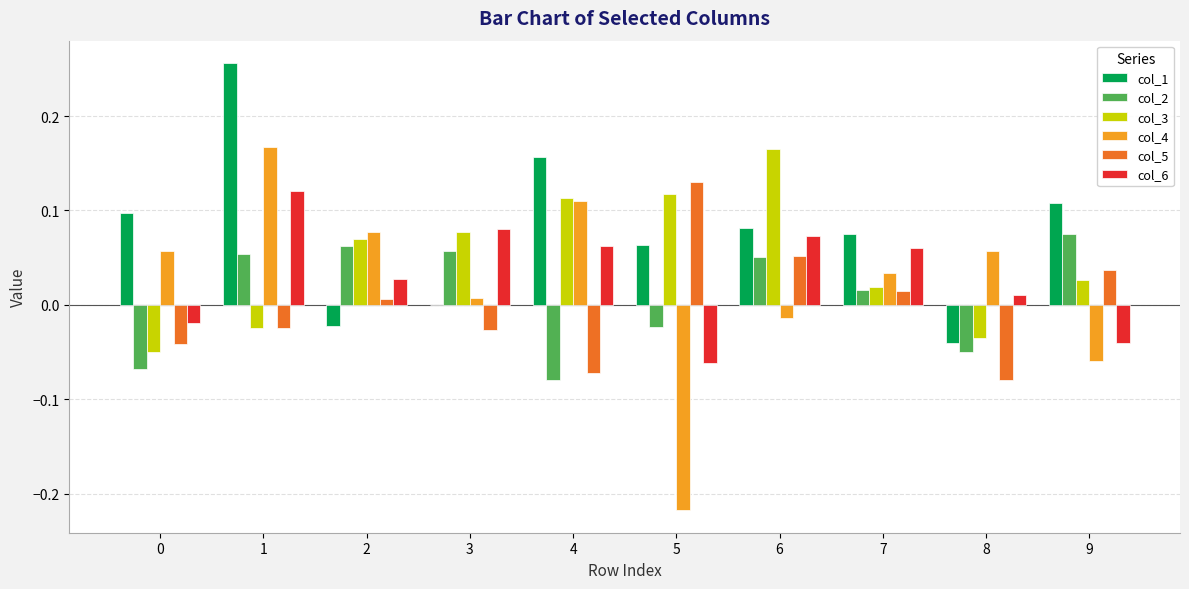

Which category has the highest value in the col_5 series?

5